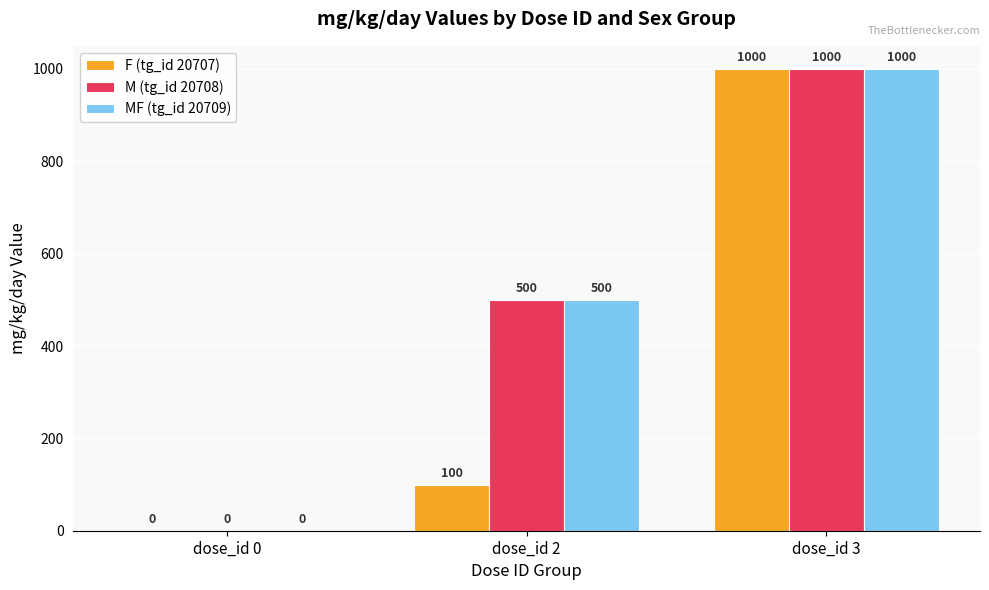

Which series changed the most between dose_id 2 and dose_id 3?

F (tg_id 20707)